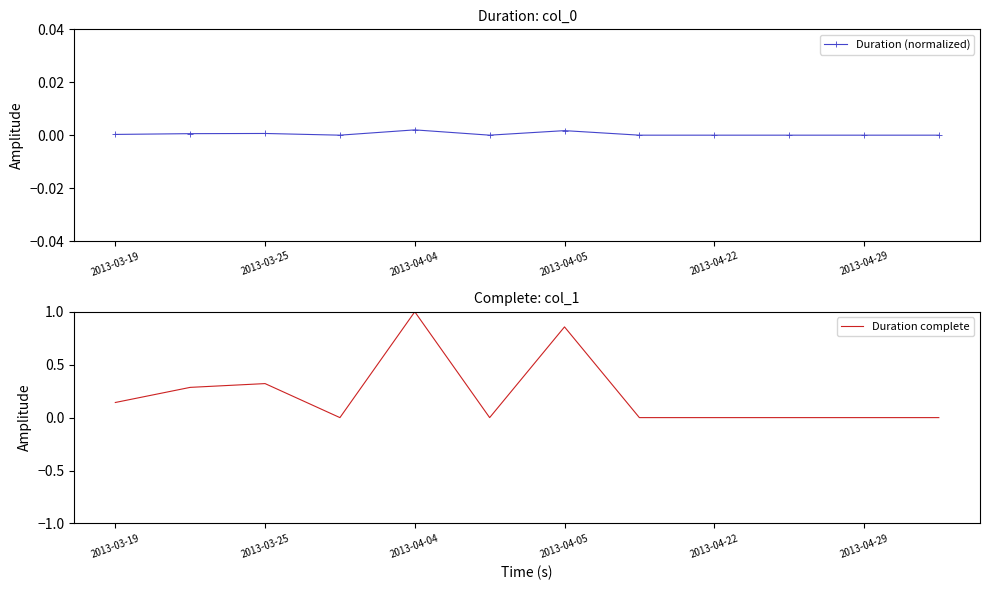

True or false: Duration (normalized) has more than 1 points higher than both neighbors.

True